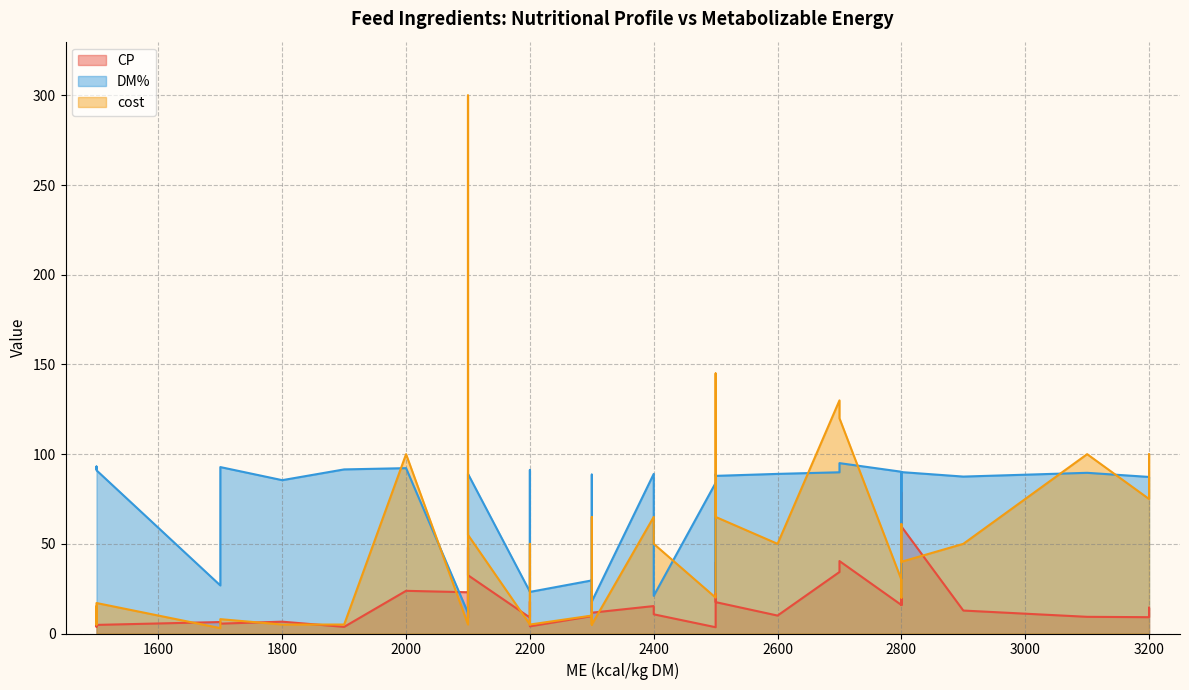

What is the maximum value shown in the chart?

300.0